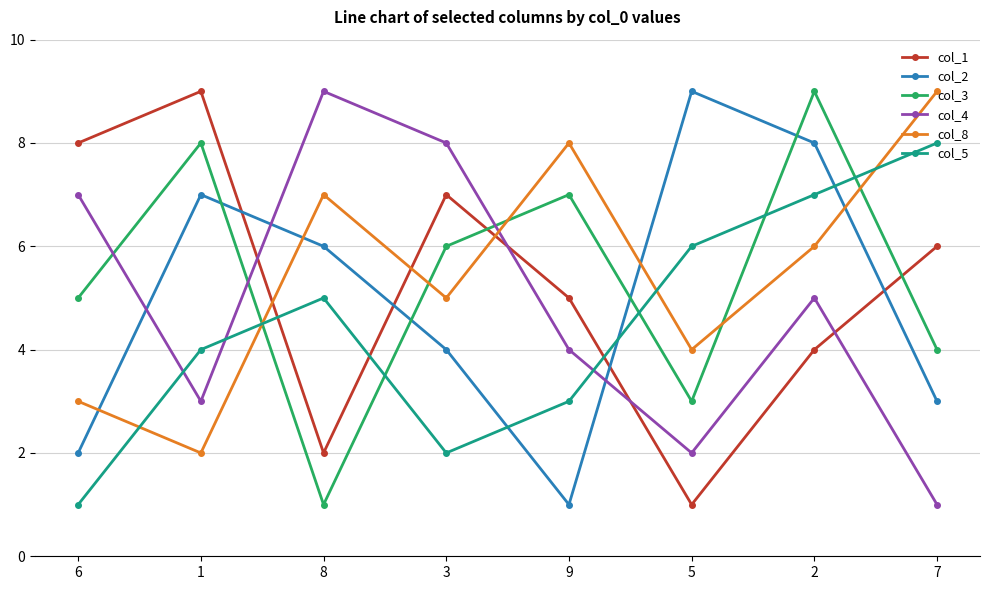

At how many categories does at least one series exceed 3?

8